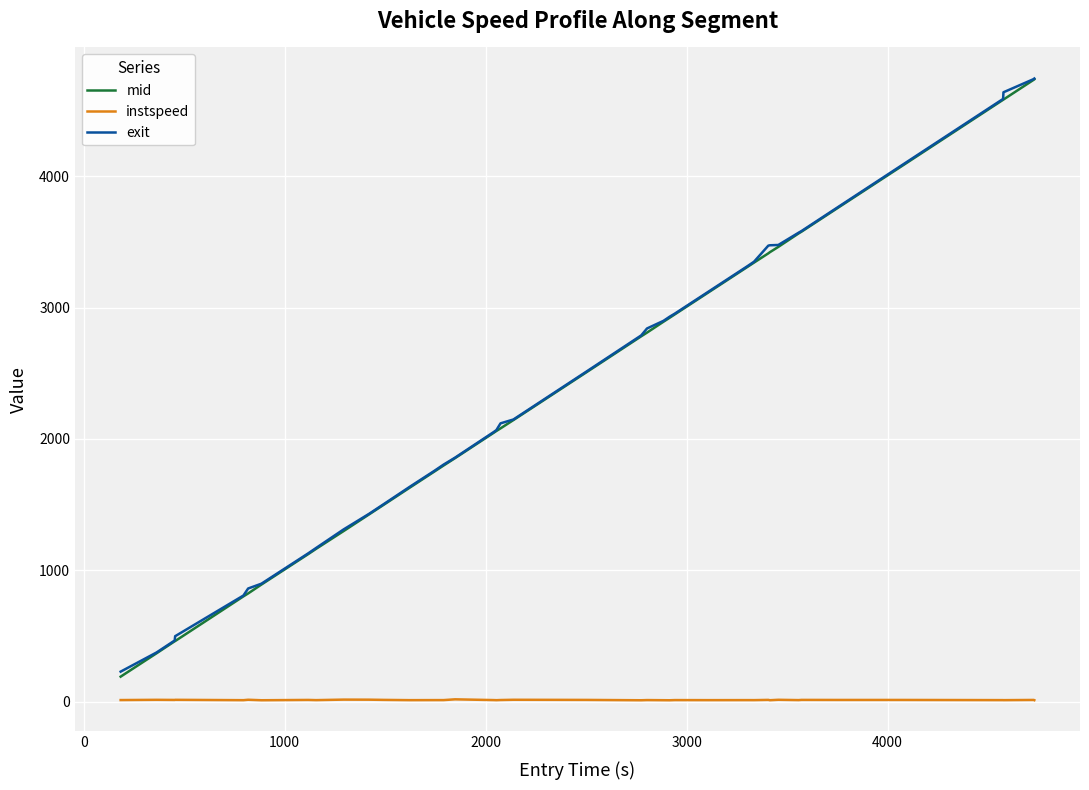

True or false: instspeed and mid cross at least once.

False